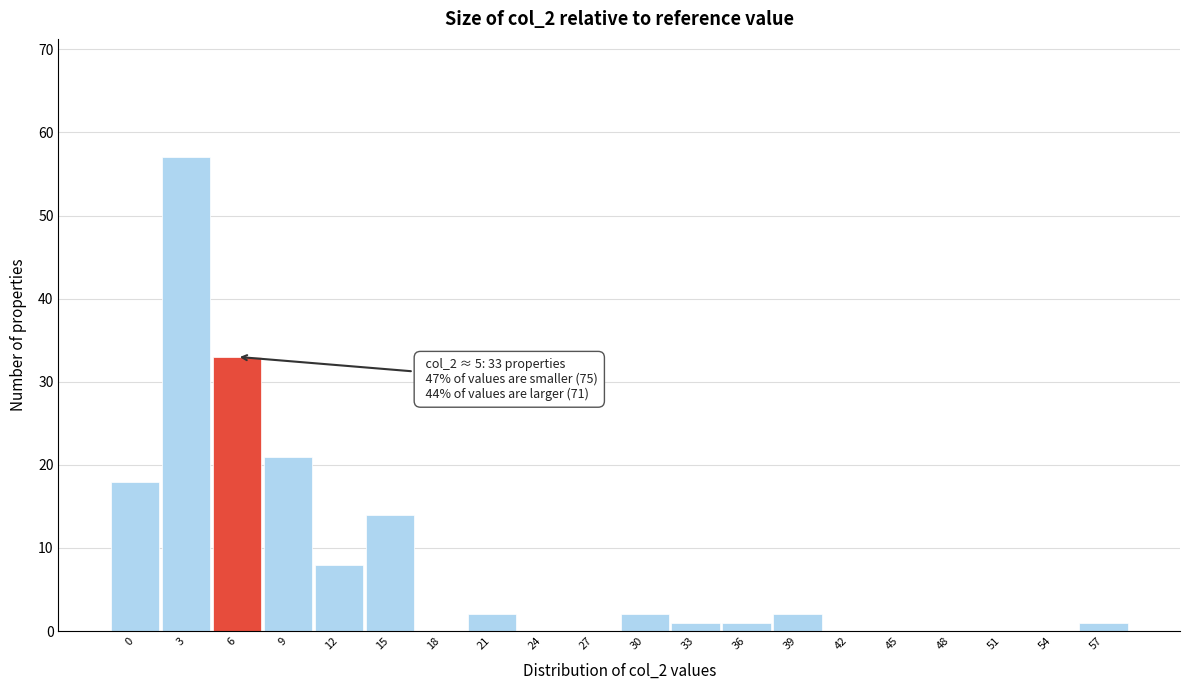

Which range on the x-axis has the tallest bar?

1.95 to 4.90